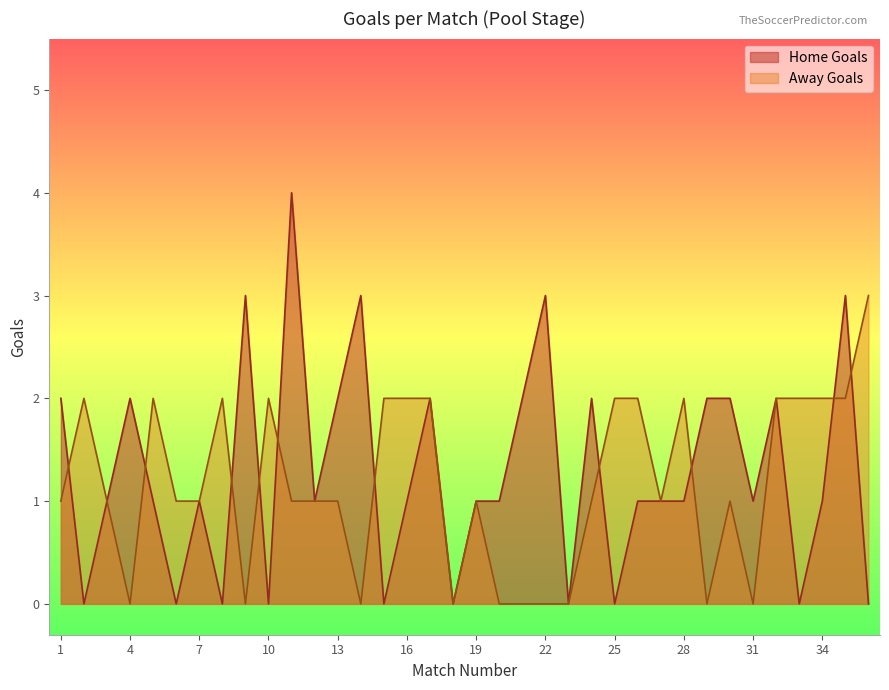

What is the sum of all Home Goals values?

46